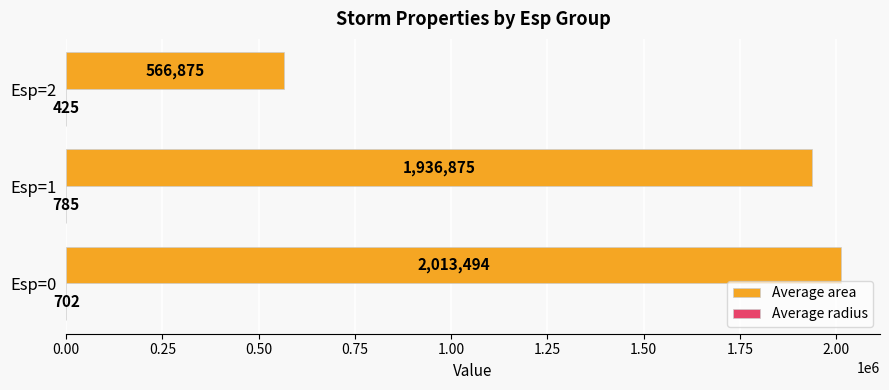

Which series has the largest total across all categories?

Average area